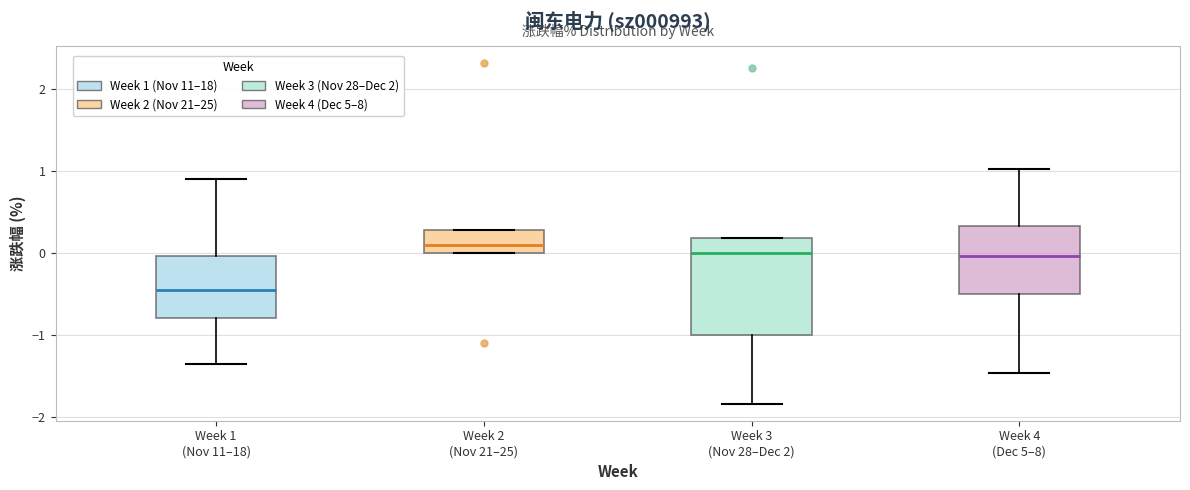

Which box is the tallest, from its lower edge to its upper edge?

Week 3 (Nov 28–Dec 2)